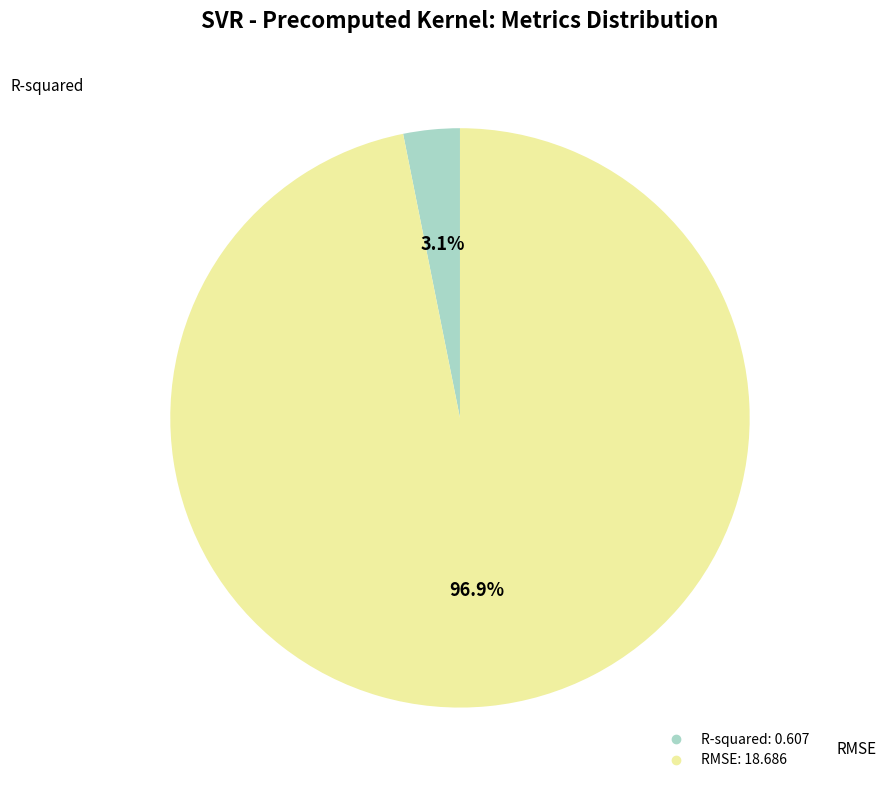

What percentage is NOT represented by R-squared?

96.9%